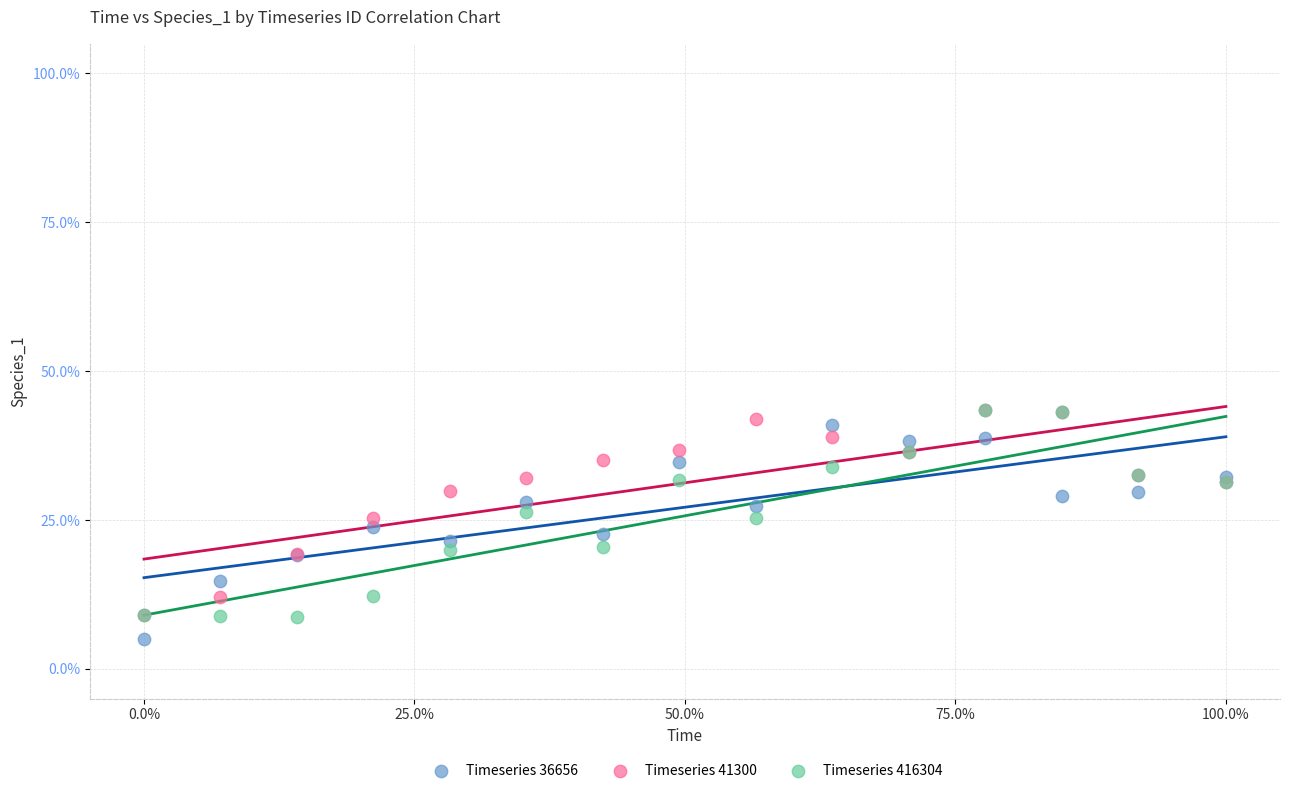

What are all the series names shown in the legend?

Timeseries 36656, Timeseries 41300, Timeseries 416304